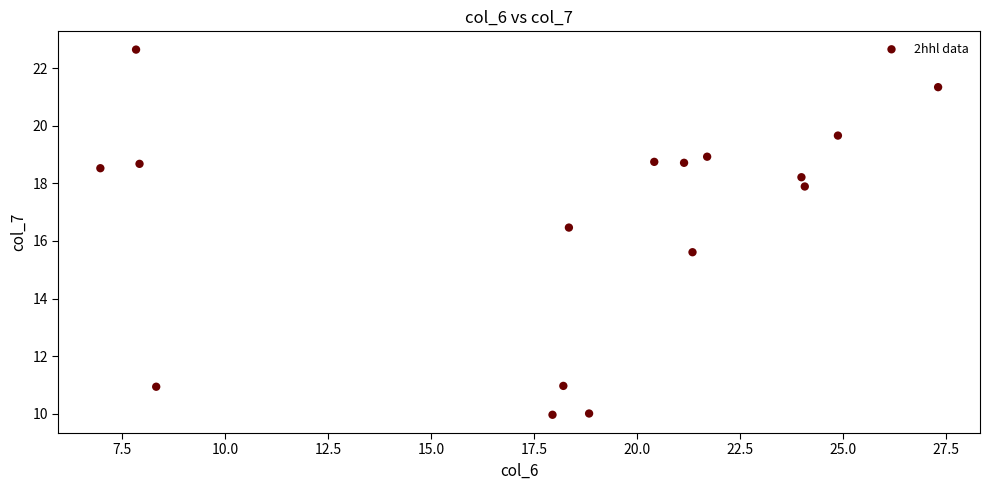

What is the range of X values (max minus min)?

20.3